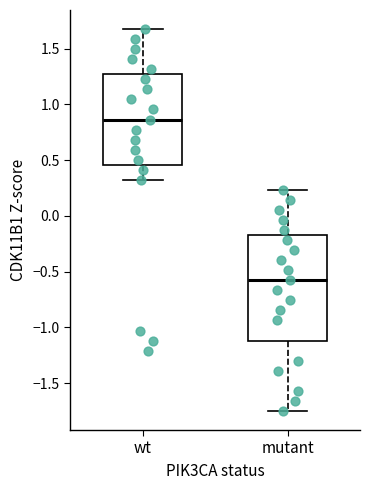

Reading left to right, read every box against the y-axis: the position of its median line, the range the box covers, and the ends of its whiskers. The values are not printed on the chart, so give them approximately, as read against the axis.

wt: median 0.85, box 0.45 to 1.25, whiskers 0.30 to 1.65
mutant: median -0.60, box -1.10 to -0.15, whiskers -1.75 to 0.25